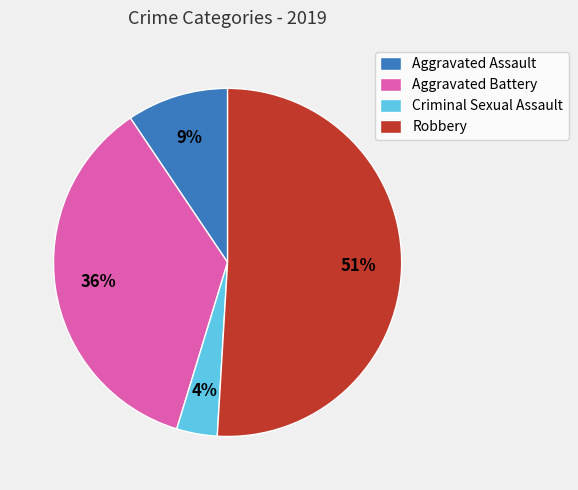

Approximately how many times larger is the value at Criminal Sexual Assault compared to Aggravated Battery?

0.1